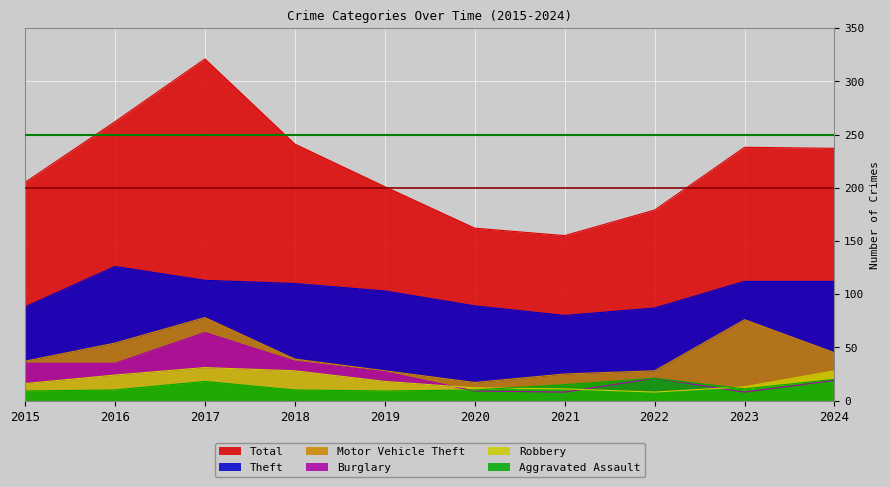

What is the total value across all series at 2023?

458